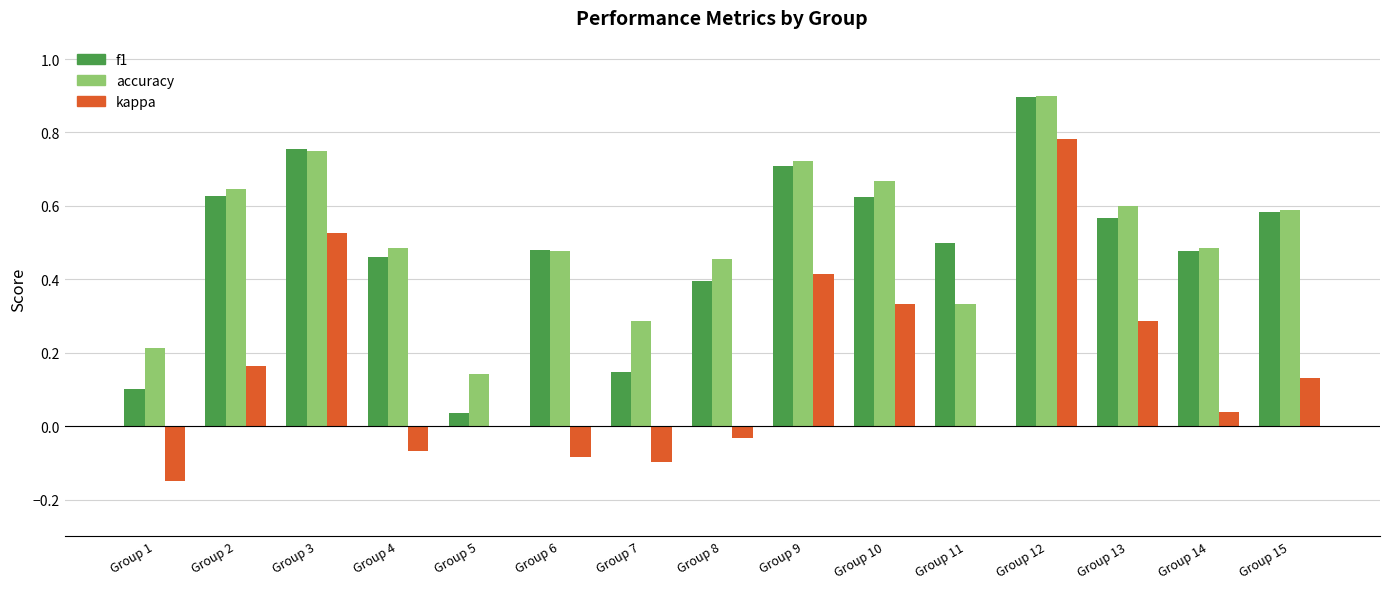

The value of f1 at Group 3 is 1.2. True or false?

False